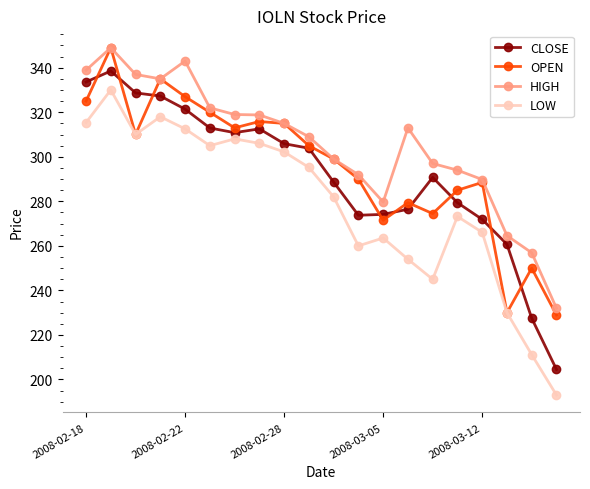

What is the greatest value displayed?

349.0